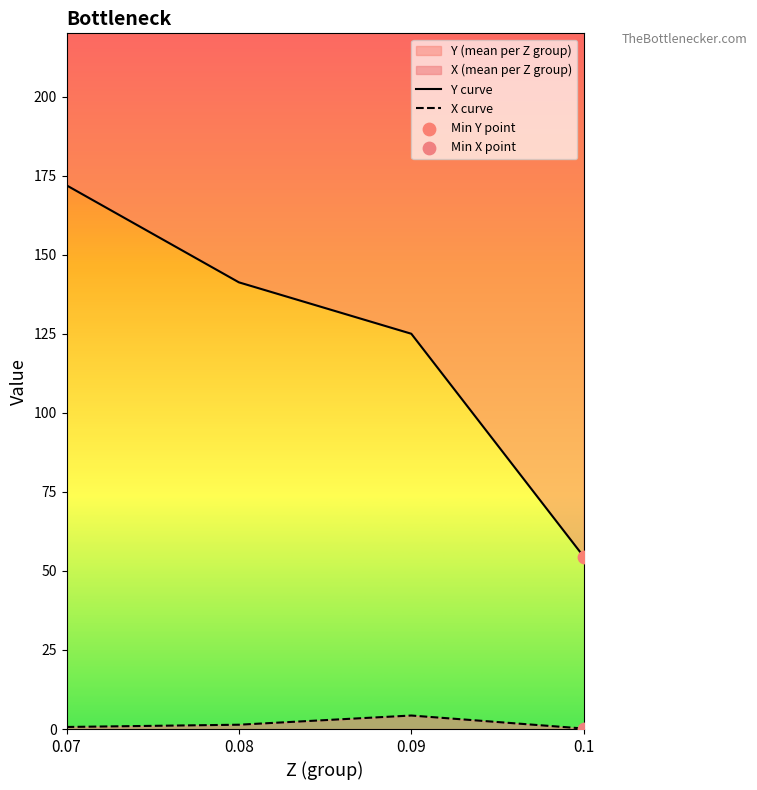

Which series reaches the maximum Y coordinate?

Y curve